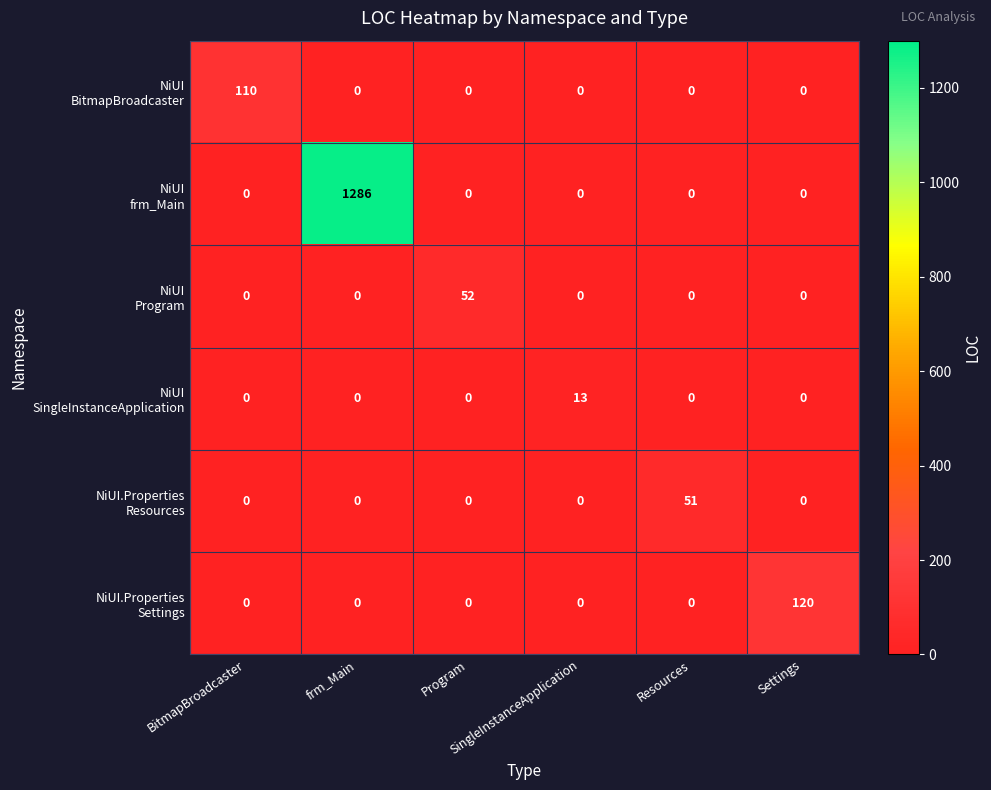

What is the greatest value displayed?

1286